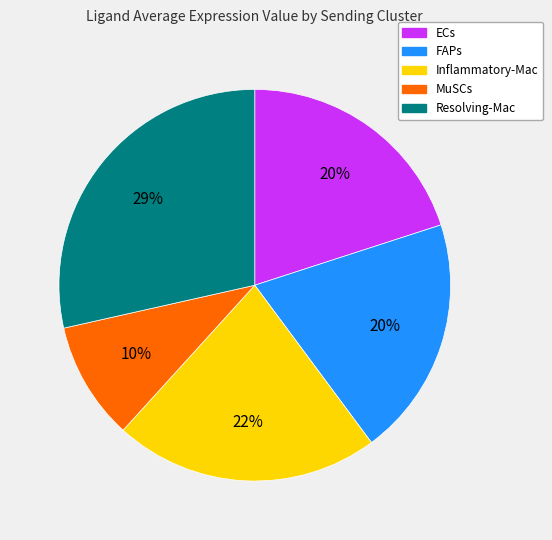

To the nearest percent, what is the difference between the largest and smallest slice percentages?

19%